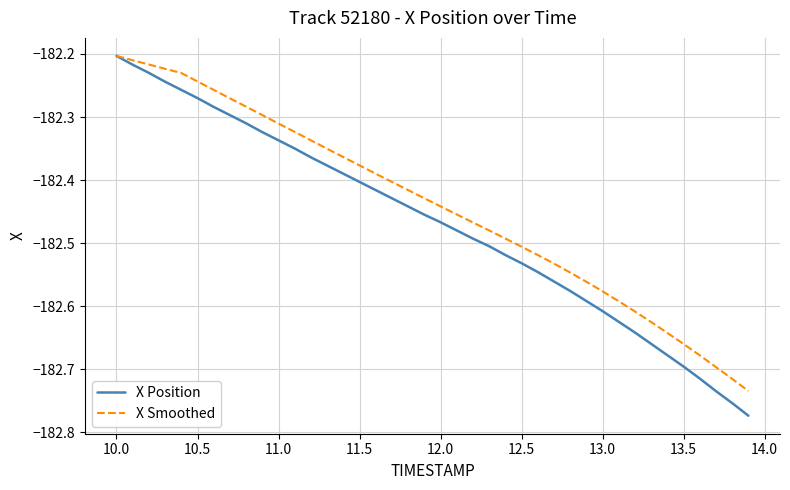

Is this an area chart (filled region under the line)?

No